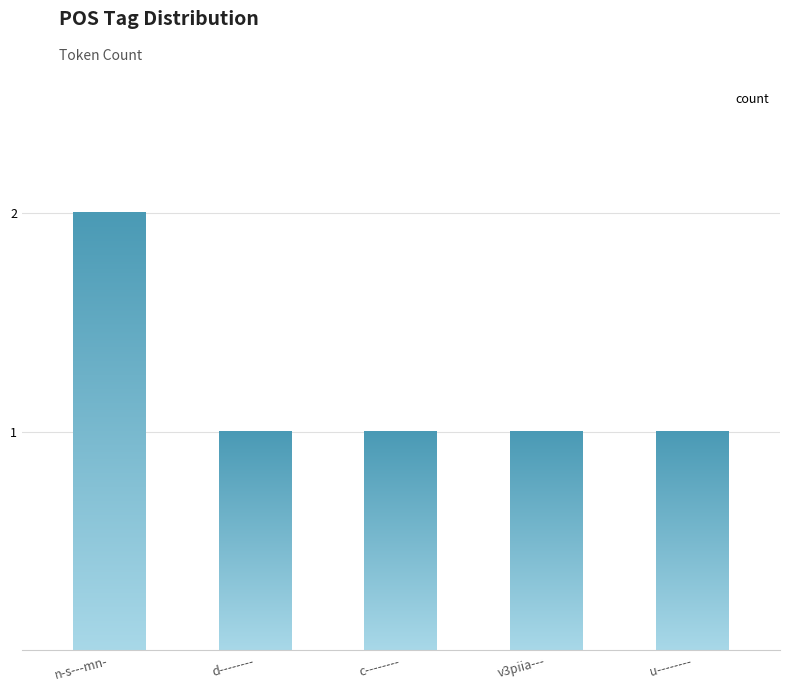

What is the approximate value at v3piia---?

1